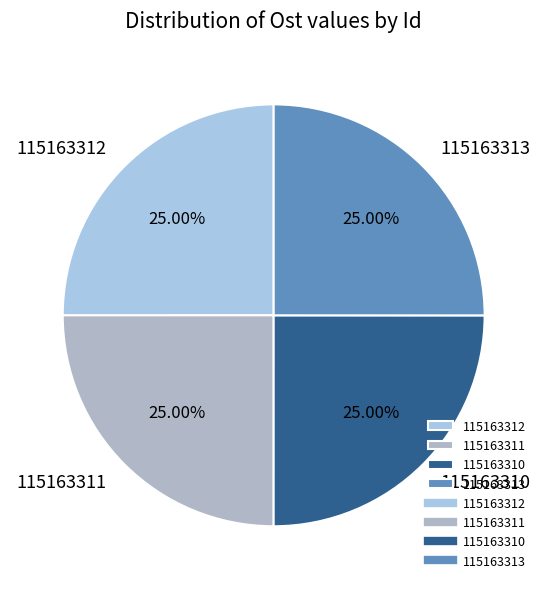

How many segments does this pie chart have?

4